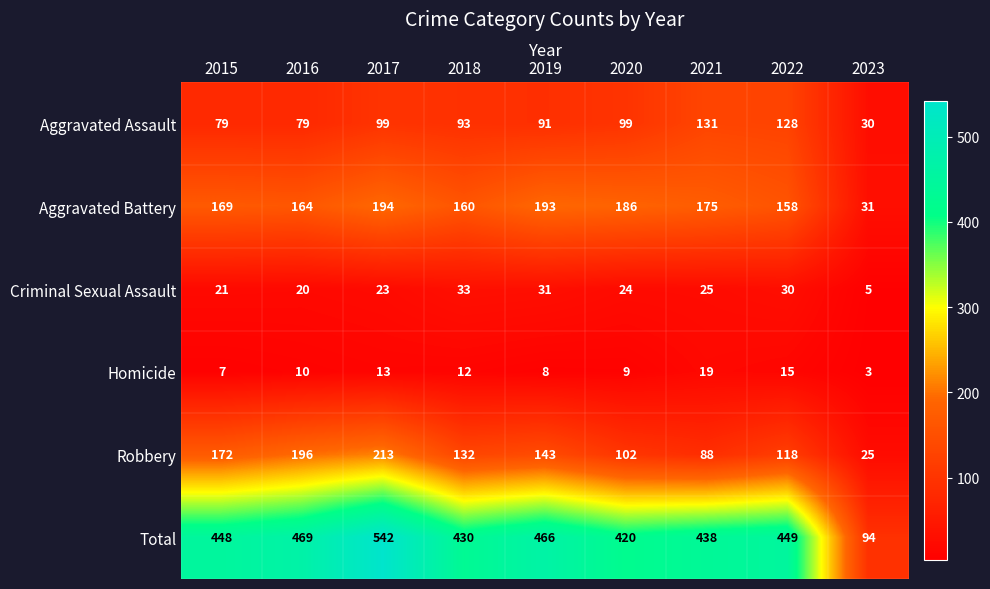

What is the difference between the maximum and minimum values in the Aggravated Assault series?

101